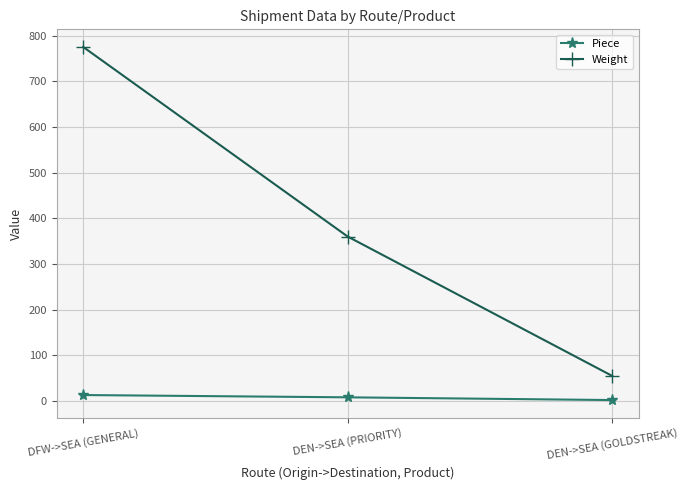

Between DFW->SEA (GENERAL) and DEN->SEA (PRIORITY), which series saw the biggest shift?

Weight